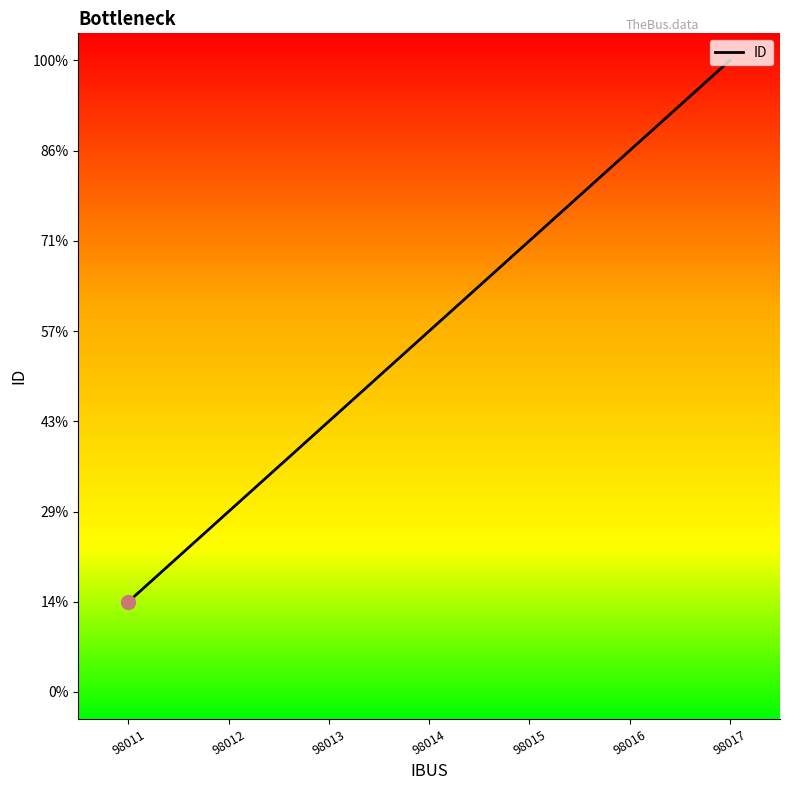

Rank the categories by value from lowest to highest.

98011, 98012, 98013, 98014, 98015, 98016, 98017